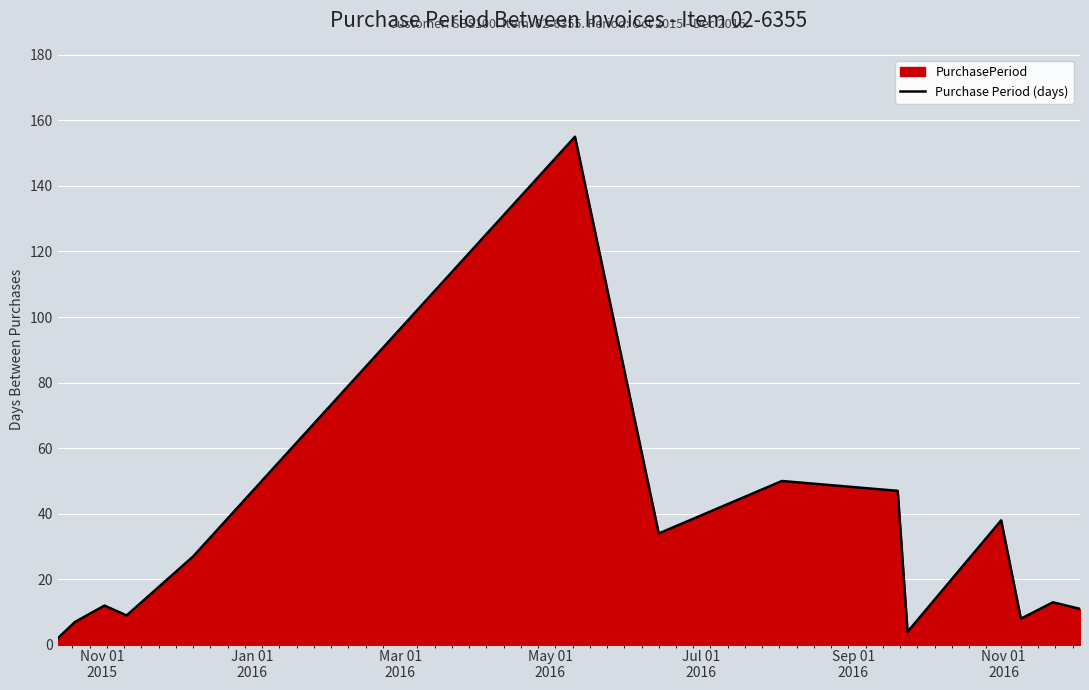

What is the difference between the maximum and minimum values?

153